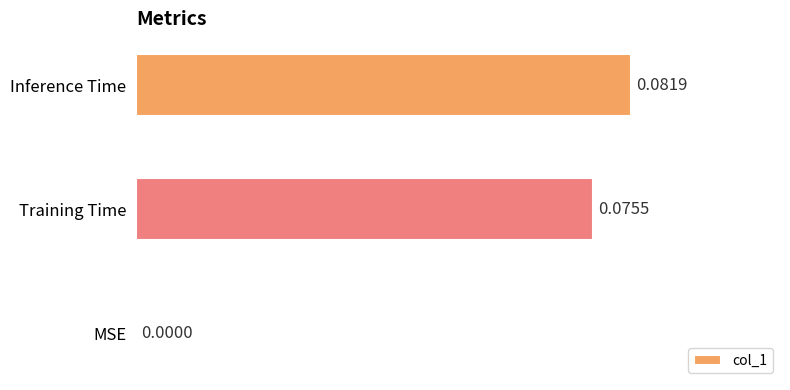

Where is the data nearest to the value 0?

MSE